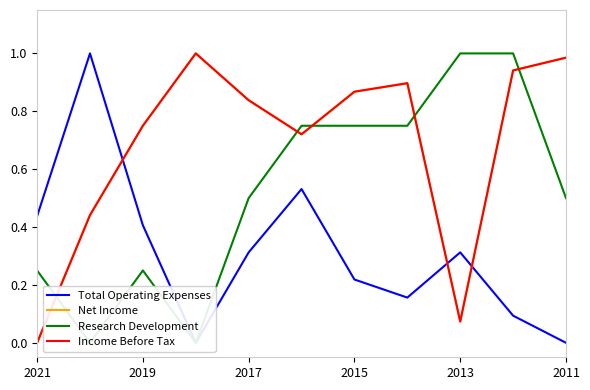

Between which two adjacent categories do Total Operating Expenses and Net Income first intersect?

2019 and 2017